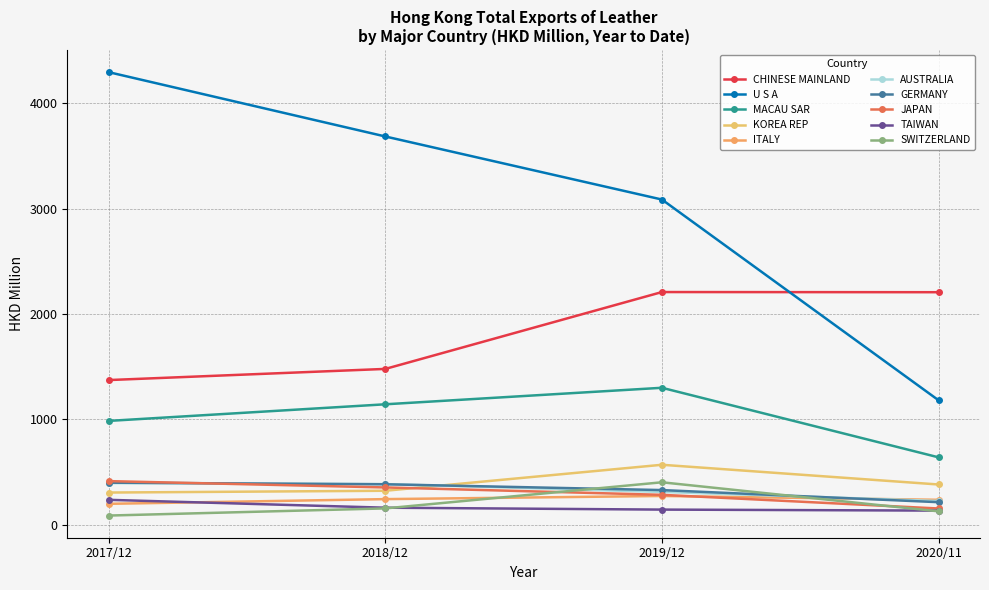

Does the chart have visible grid lines?

Yes